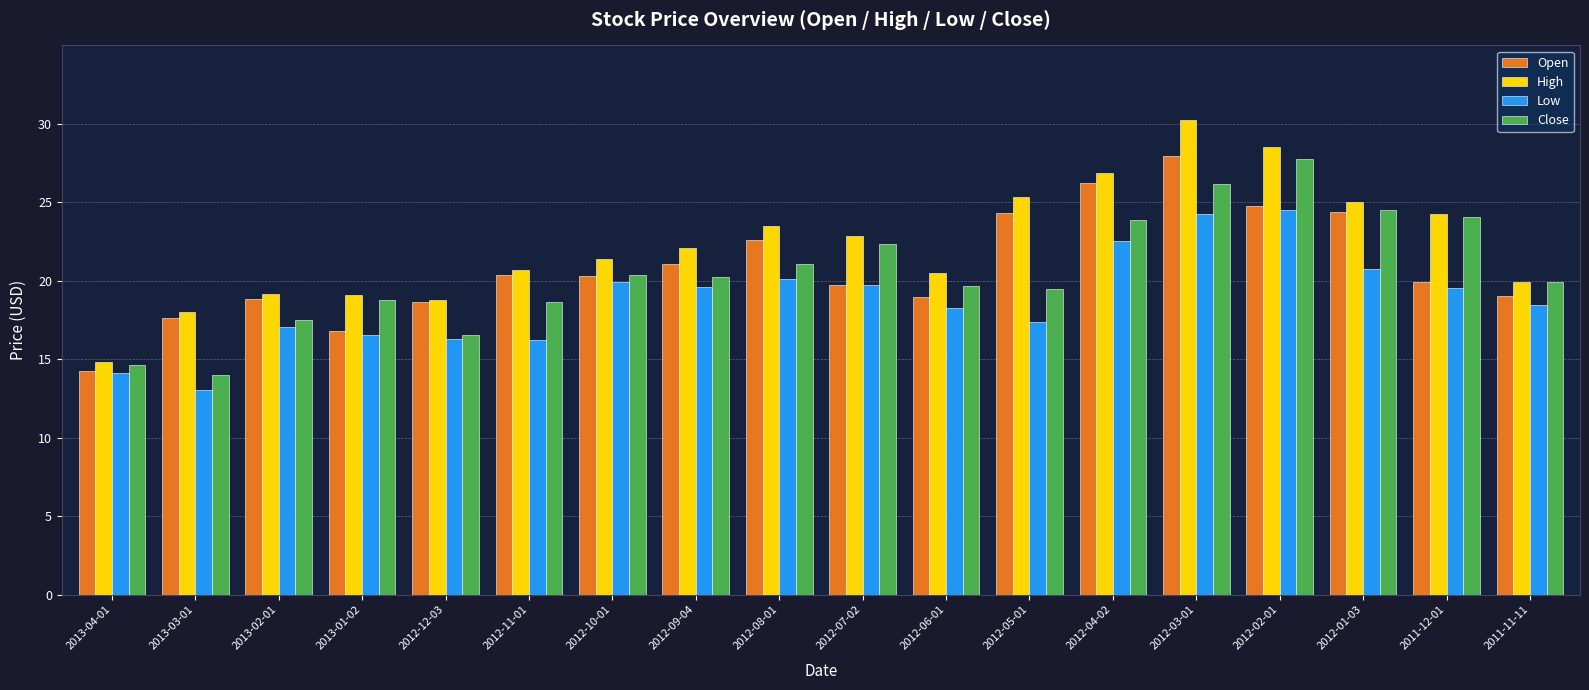

What is the difference between the highest and lowest values at 2012-12-03?

2.5